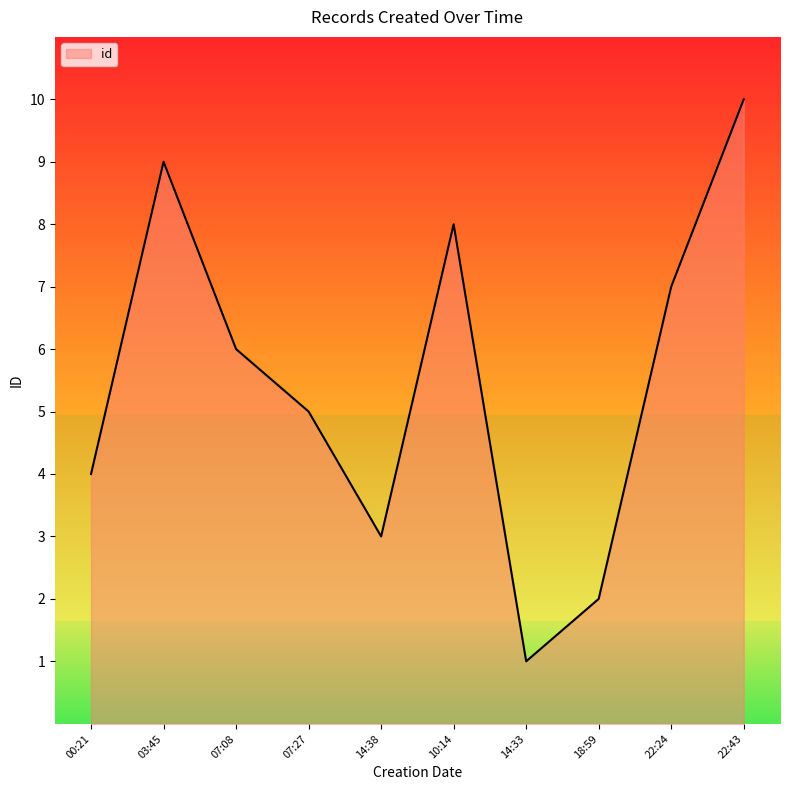

How many values are below 6?

5